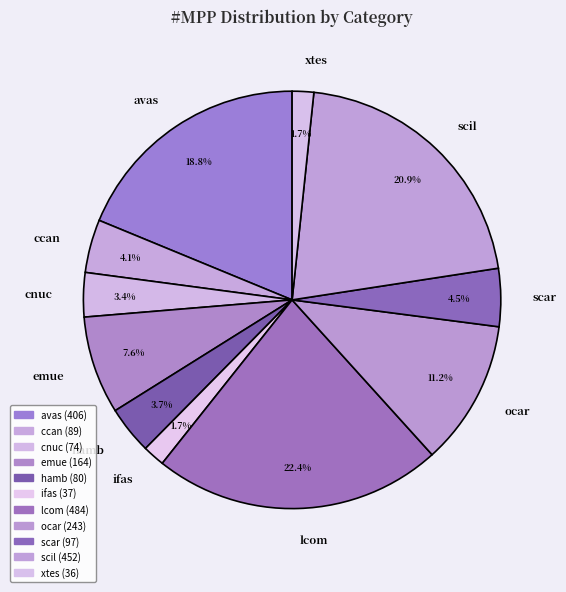

To the nearest percent, what percentage of the pie is scil?

21%